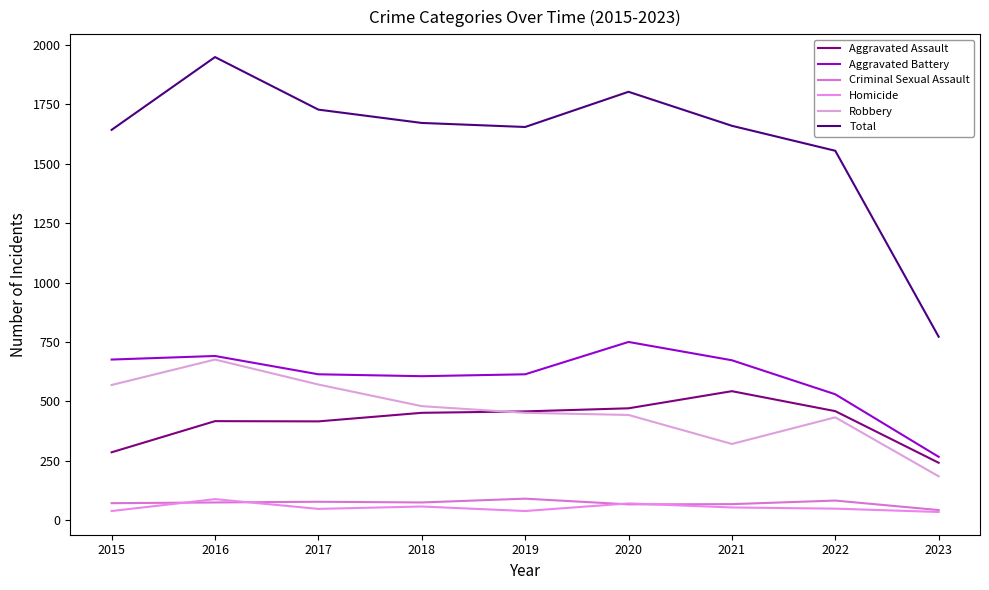

Which has a higher value, 2017 or 2019?

2019